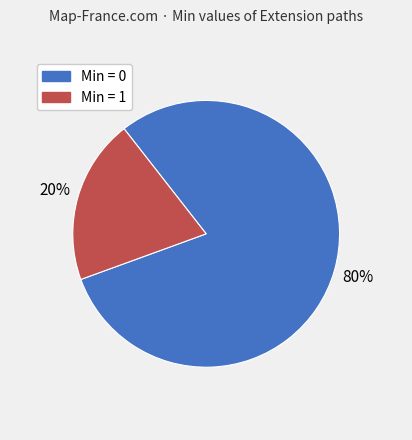

To the nearest percent, what is the average slice percentage?

50%